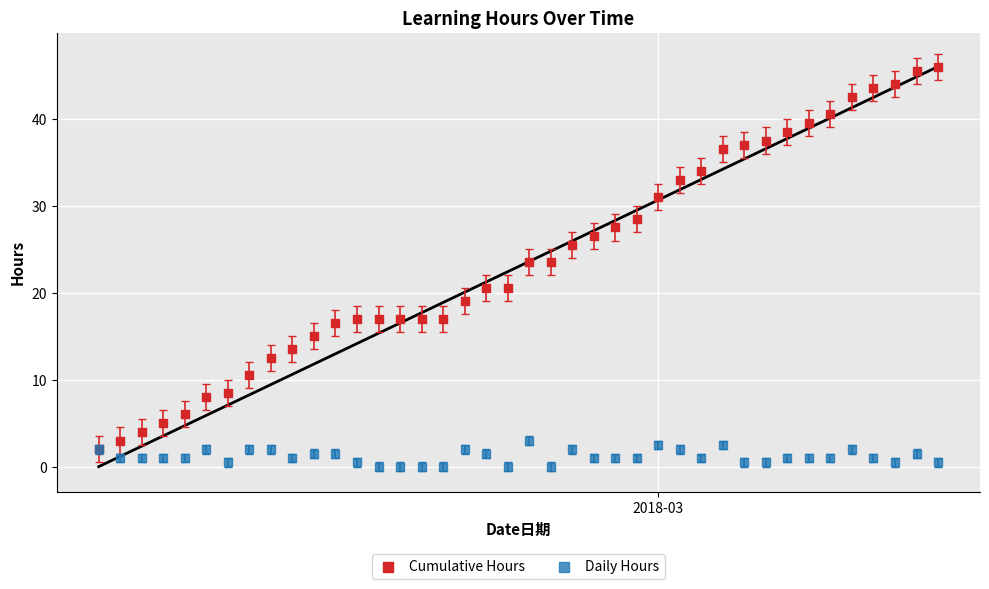

What are all the series names shown in the legend?

Cumulative Hours, Daily Hours